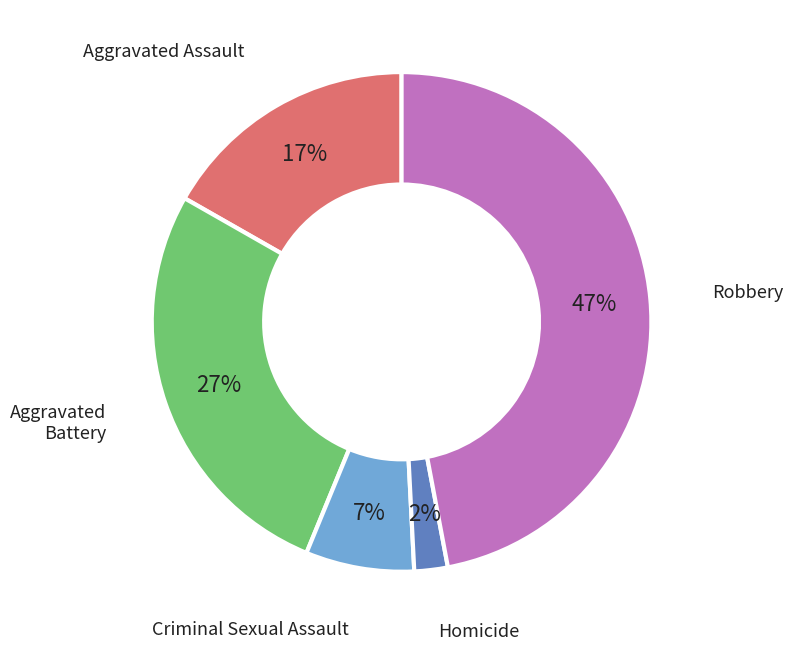

Is there a majority slice in this chart?

No